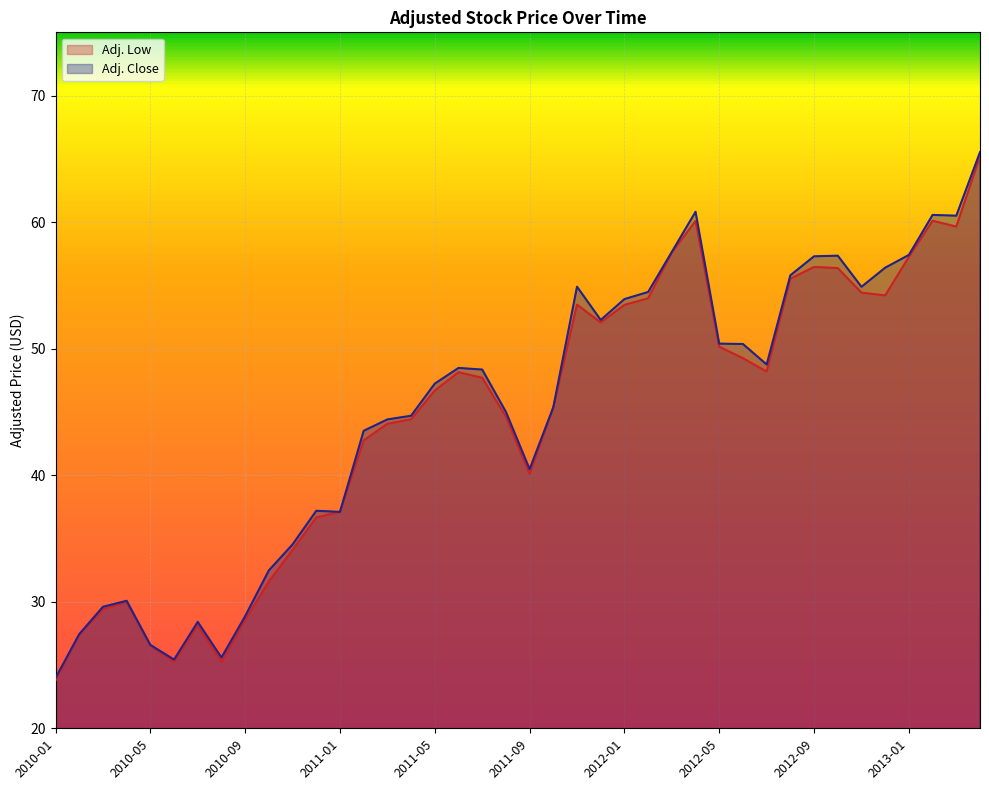

How many interior local peaks does the Adj. Close series have?

8